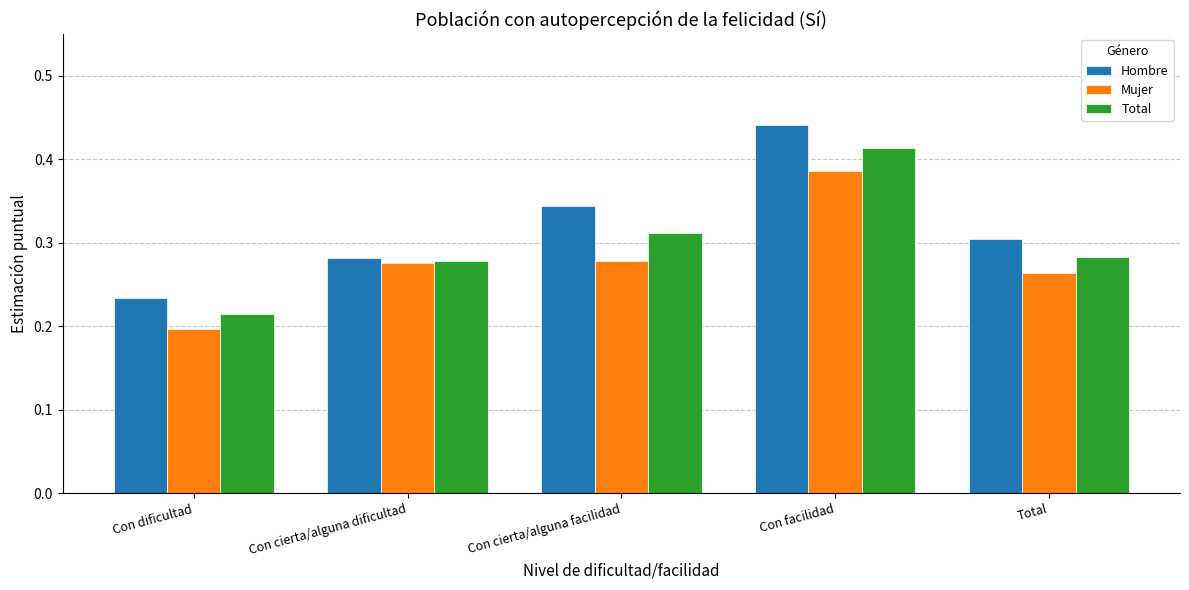

What is the sum of the Total values at Con dificultad and Total?

0.5